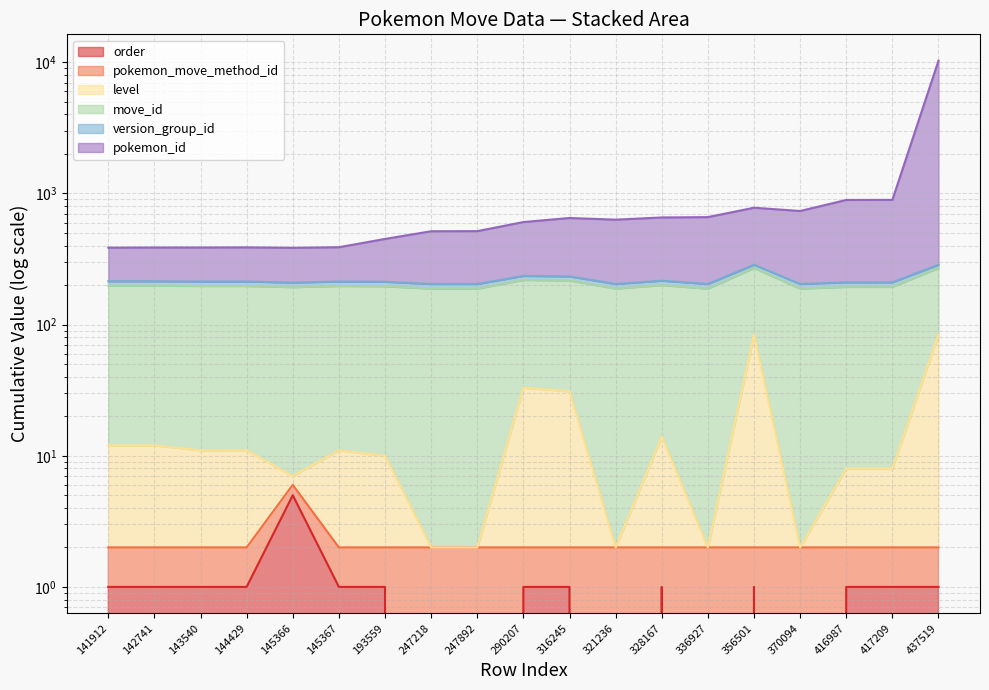

True or false: order and level cross at least once.

False